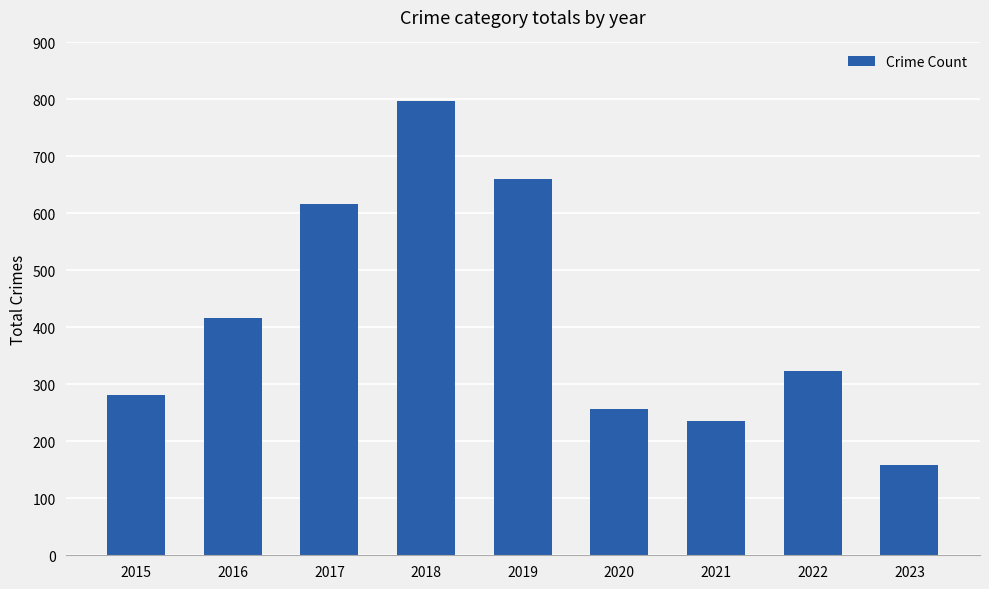

What is the maximum value shown in the chart?

797